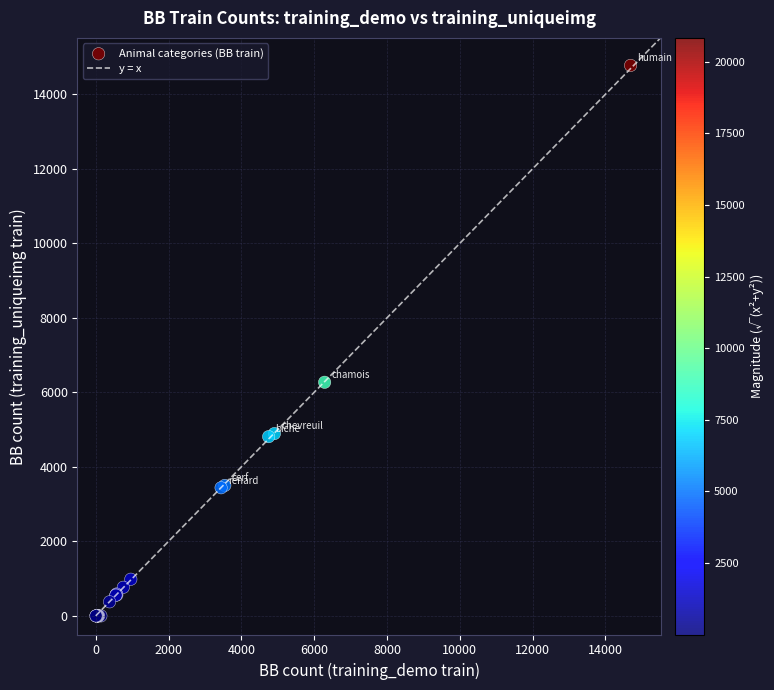

What Y value in the scatter plot is closest to 7387?

6270